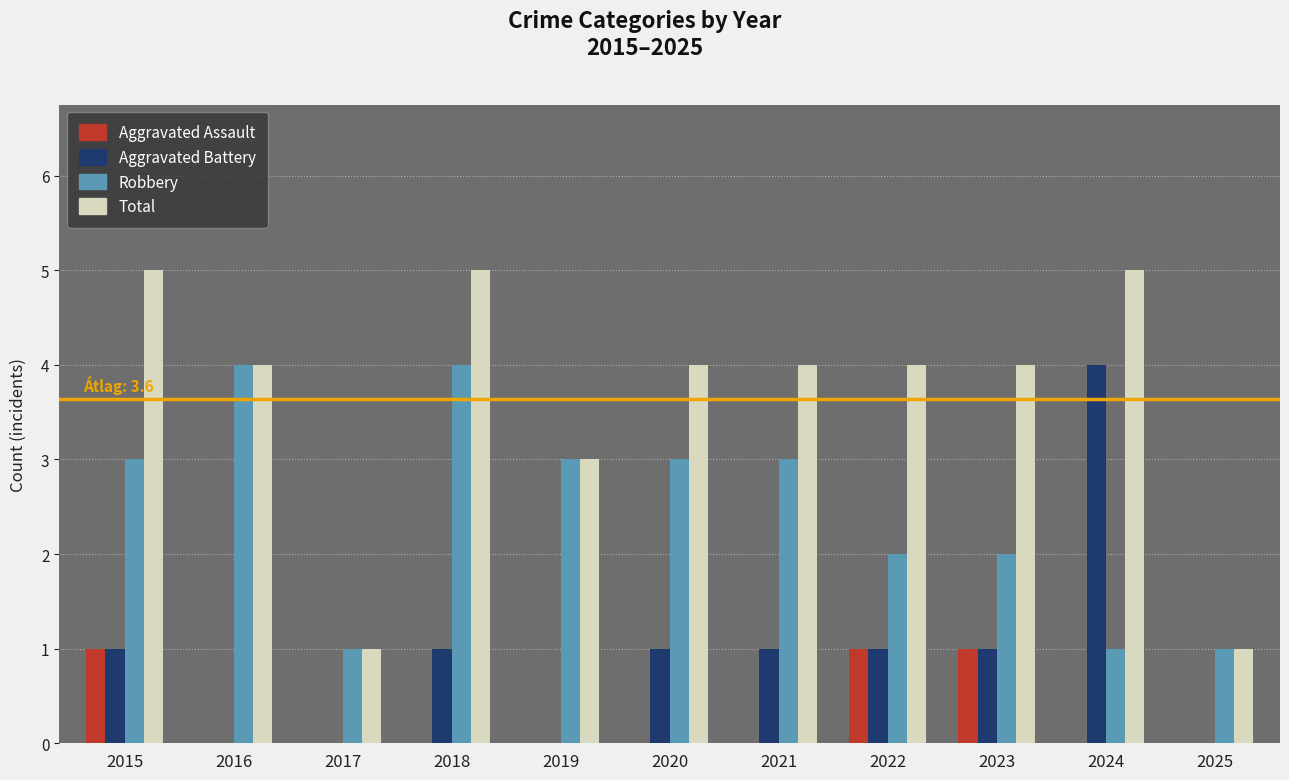

What are all the series names shown in the legend?

Aggravated Assault, Aggravated Battery, Robbery, Total